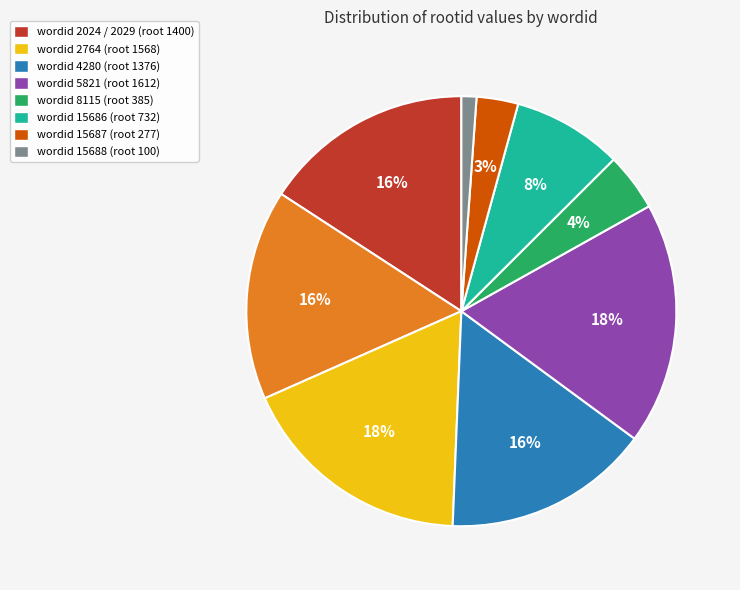

To the nearest percent, what is the difference between the largest and smallest slice percentages?

17%